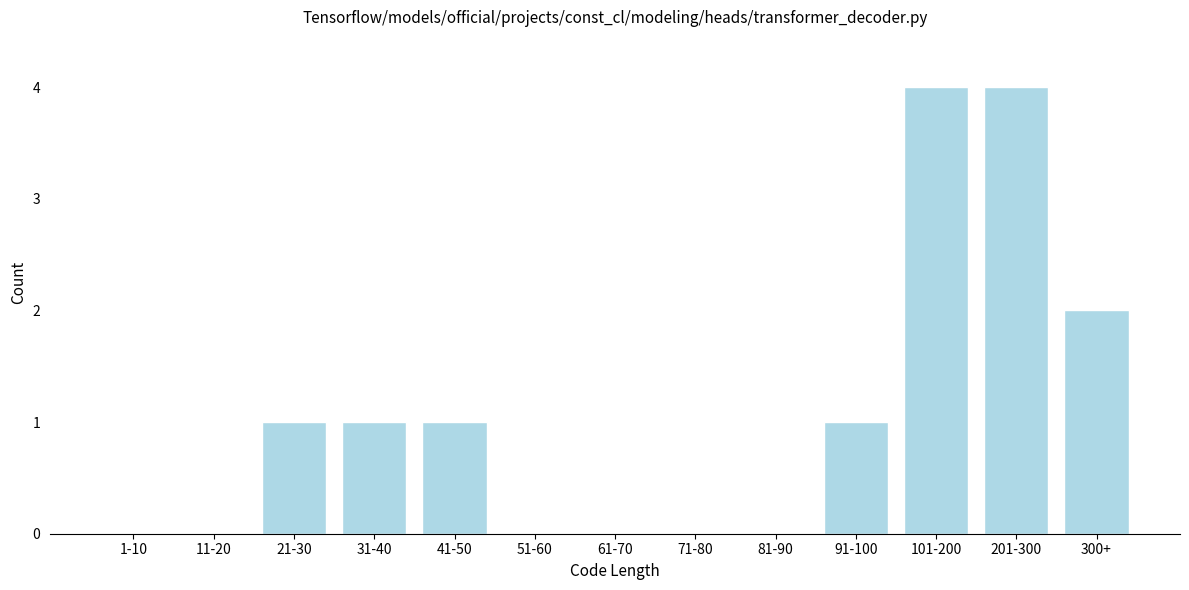

Reading left to right, extract all data points from this chart.

1-10=0	11-20=0	21-30=1	31-40=1	41-50=1	51-60=0	61-70=0	71-80=0	81-90=0	91-100=1	101-200=4	201-300=4	300+=2